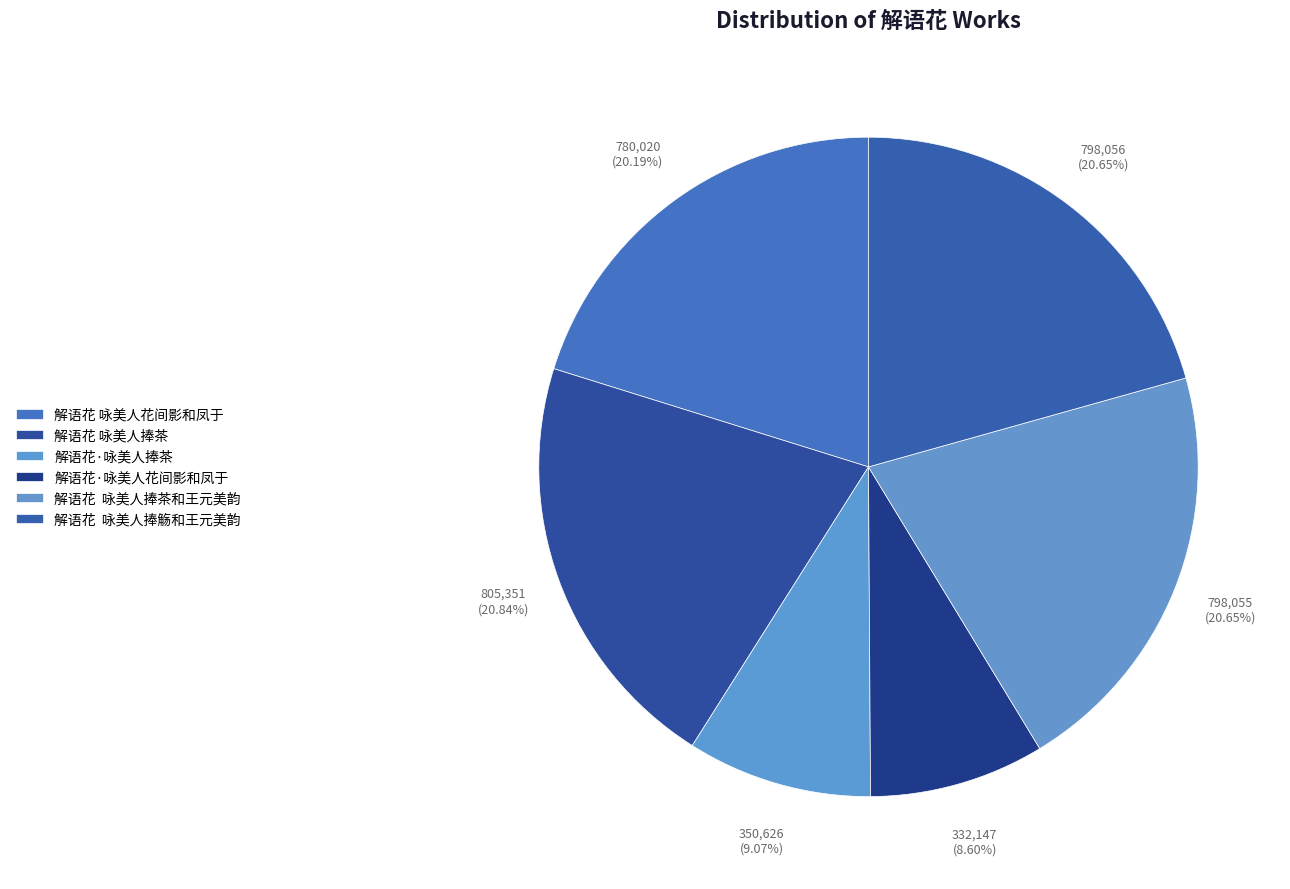

Rank the categories by value from lowest to highest.

解语花·咏美人花间影和凤于, 解语花·咏美人捧茶, 解语花 咏美人花间影和凤于, 解语花  咏美人捧茶和王元美韵, 解语花  咏美人捧觞和王元美韵, 解语花 咏美人捧茶